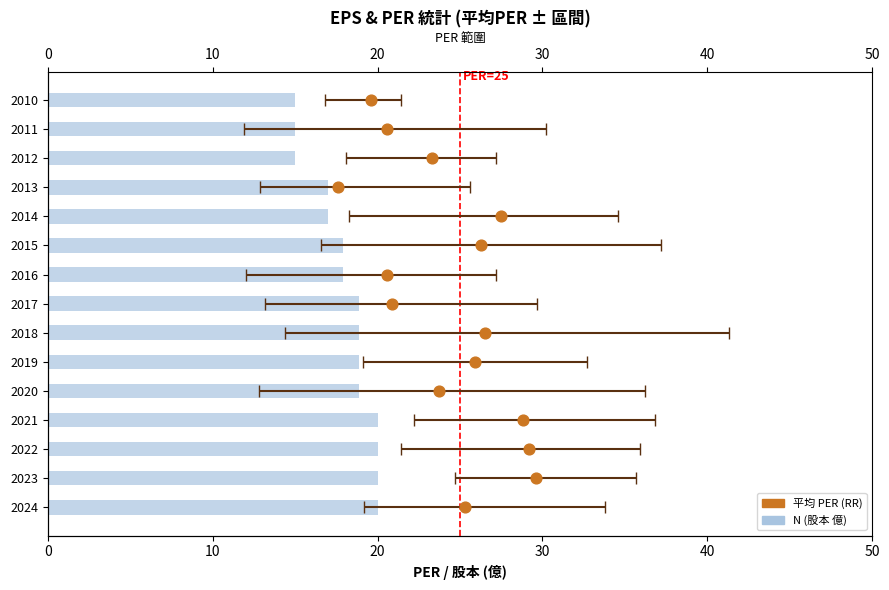

What are all the series names shown in the legend?

N (股本 億), 平均 PER